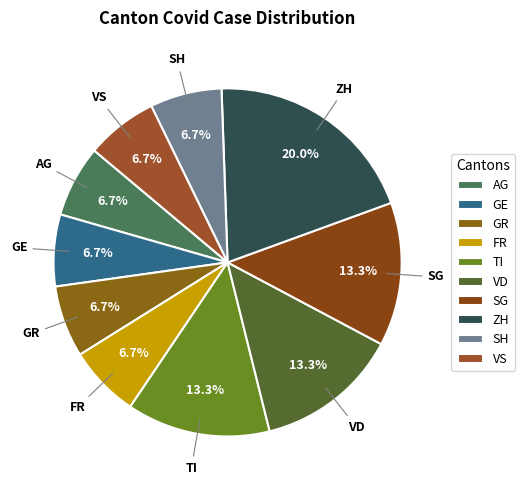

Is there any slice that represents more than half of the pie?

No